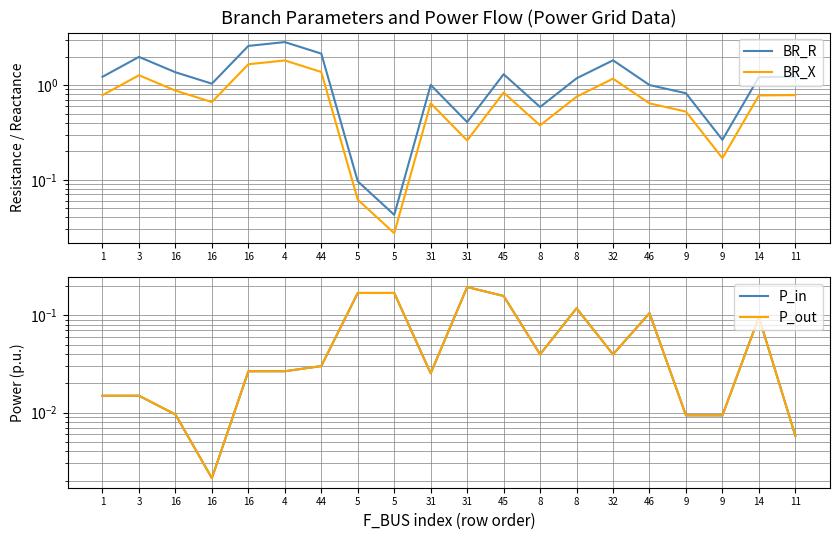

Is it true that BR_X equals 0.8 at 45?

True